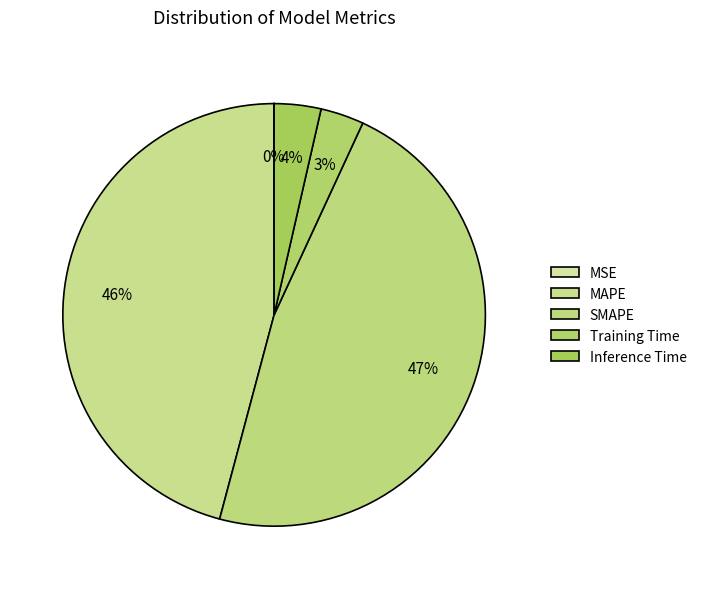

Do SMAPE and Training Time together represent more than half of the pie?

Yes